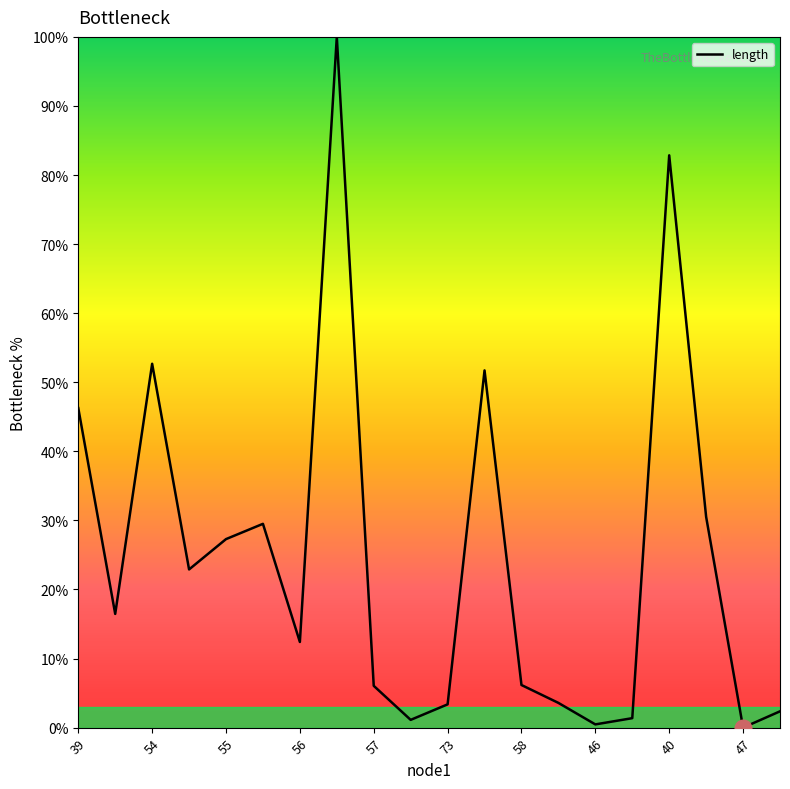

Does the chart have visible grid lines?

No